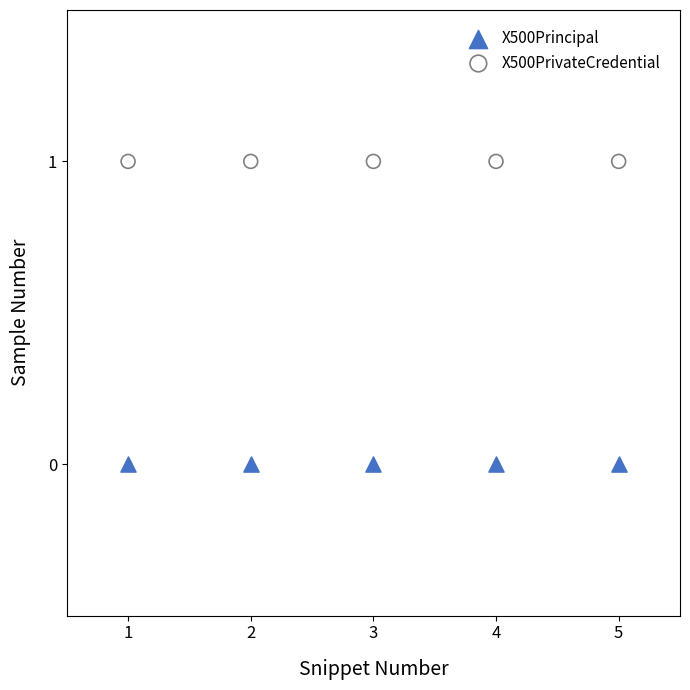

Which series contains the highest Y value?

X500PrivateCredential